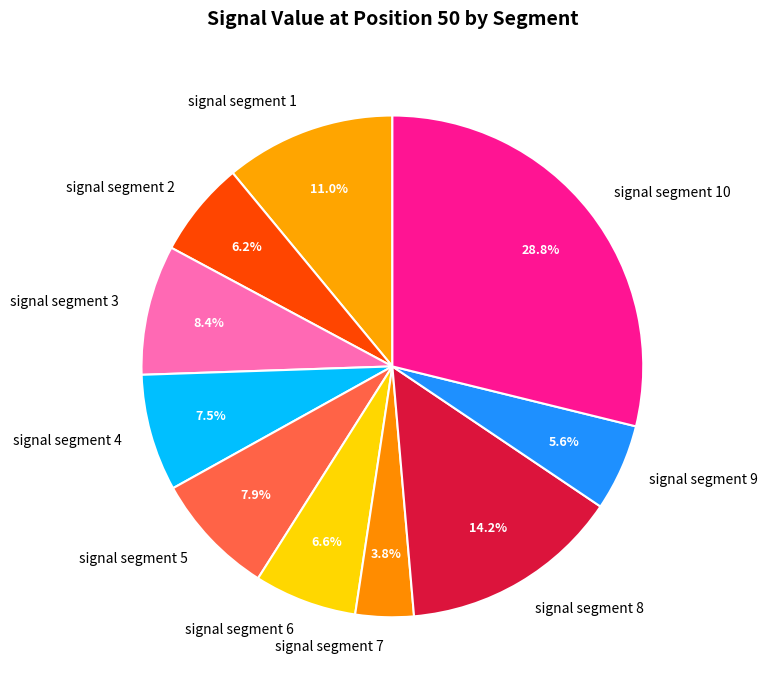

Which has a higher value, signal segment 4 or signal segment 7?

signal segment 4